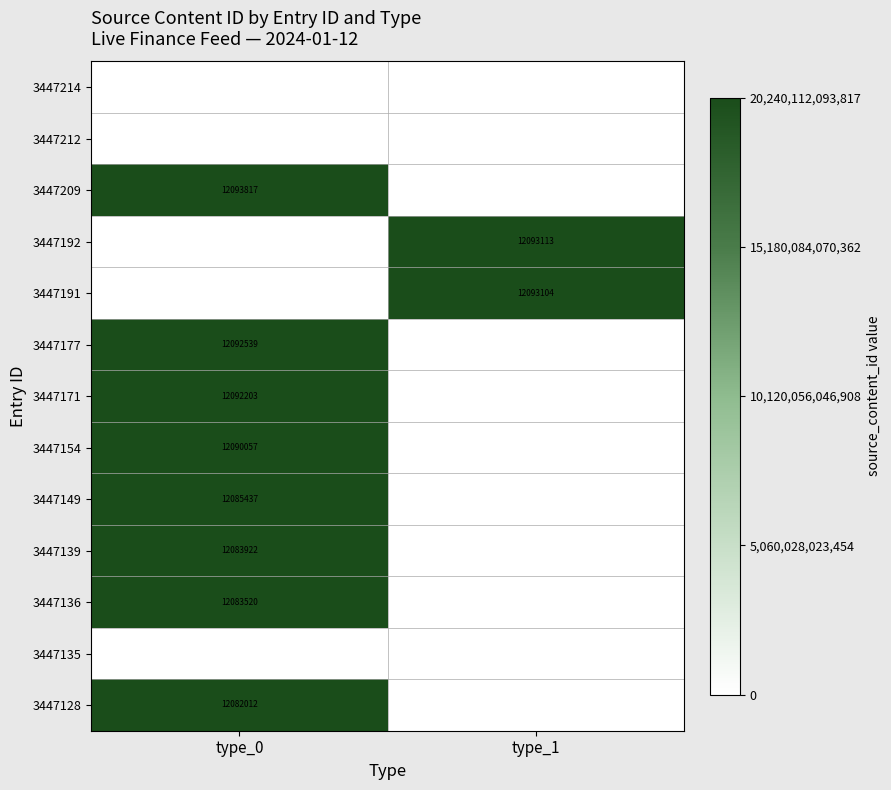

The value of 3447154 at type_0 is 5819468. True or false?

False